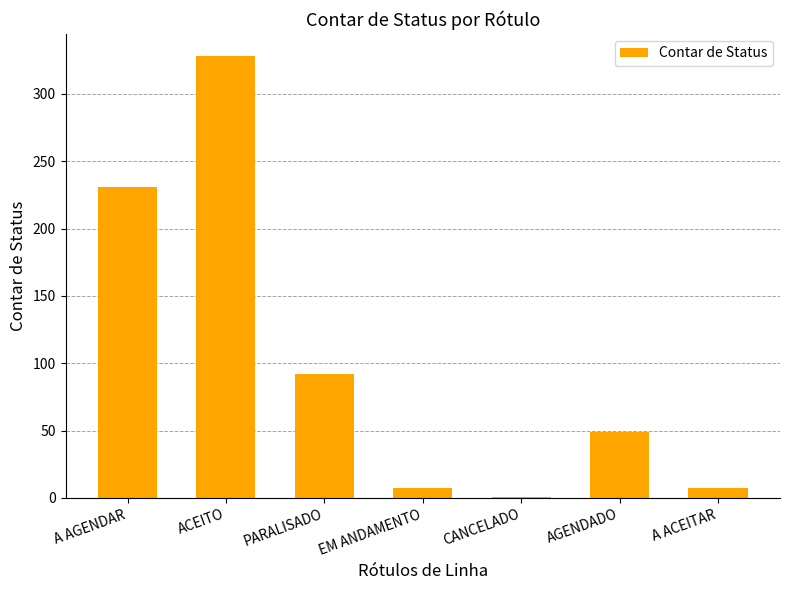

What is the sum of the values at PARALISADO and CANCELADO?

93